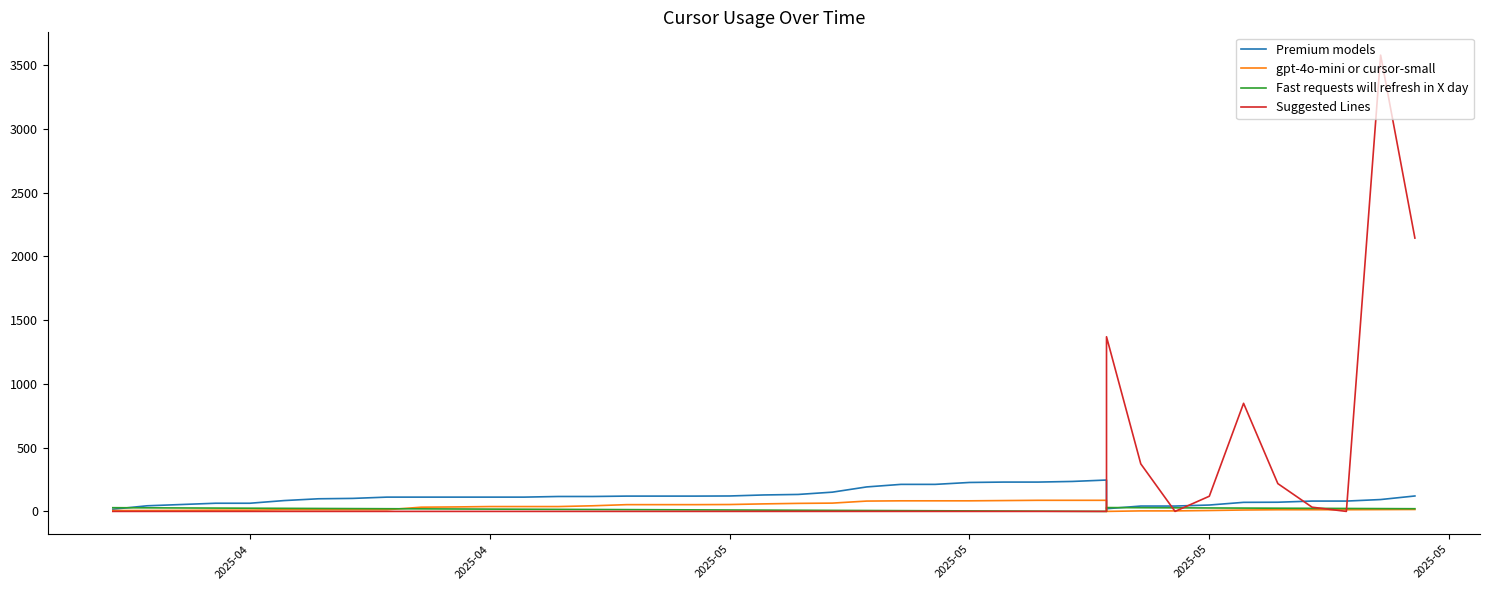

What are all the series names shown in the legend?

Premium models, gpt-4o-mini or cursor-small, Fast requests will refresh in X day, Suggested Lines